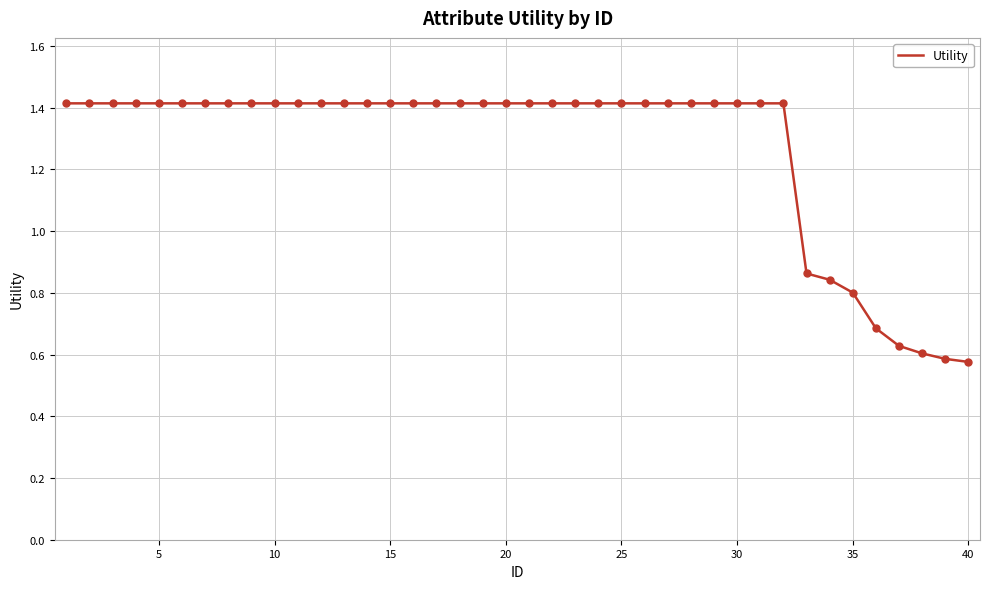

What is the maximum value shown in the chart?

1.4